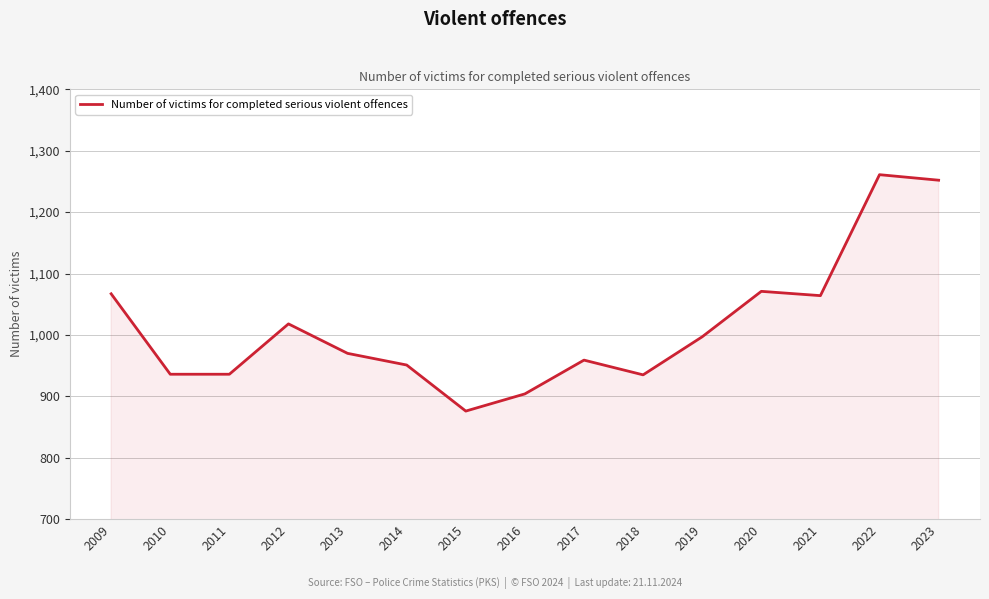

True or false: the data shows 302 at 2010.

False